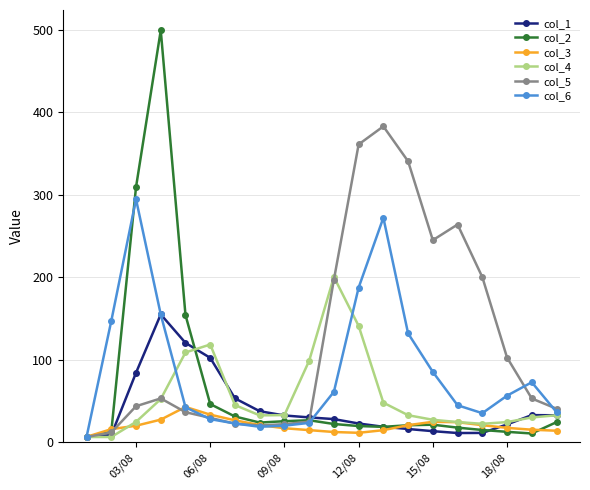

What is the difference between the maximum and second lowest values in the col_3 series?

31.3